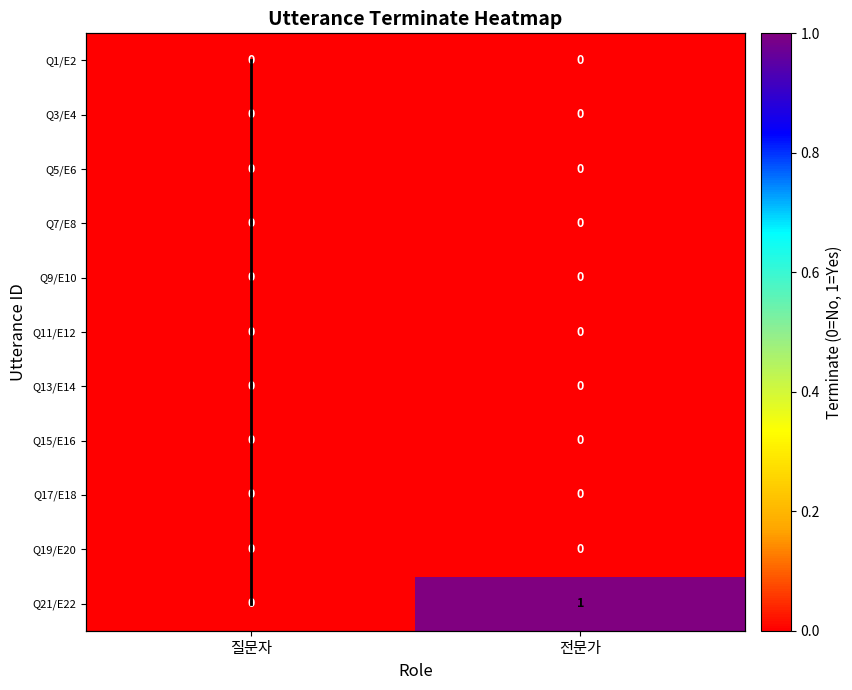

The value of Q1/E2 at 전문가 is 0. True or false?

True